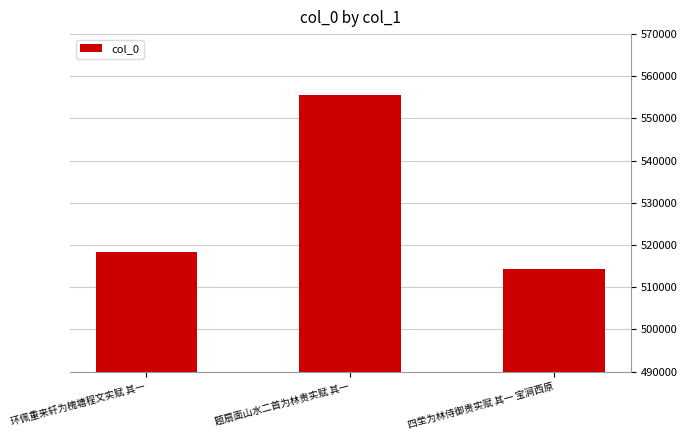

Are the bars horizontal?

No